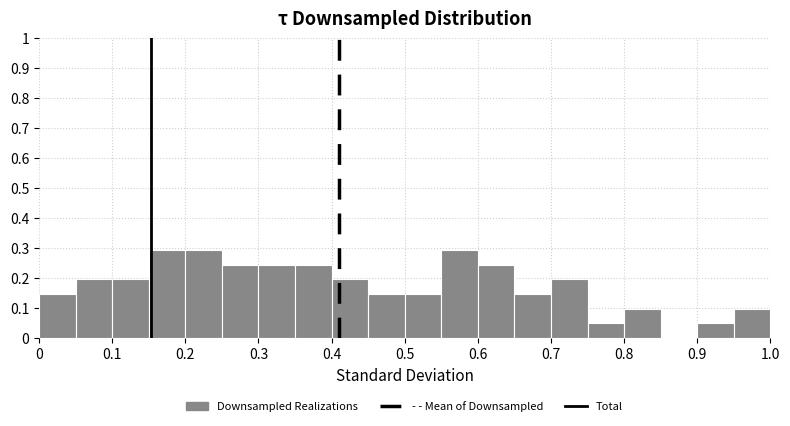

Reading left to right, list every bar in this chart as the range it spans on the x-axis followed by its height. The values are not printed on the chart, so give them approximately, as read against the axis.

0.00 to 0.05: 0.15
0.05 to 0.10: 0.19
0.10 to 0.15: 0.19
0.15 to 0.20: 0.29
0.20 to 0.25: 0.29
0.25 to 0.30: 0.24
0.30 to 0.35: 0.24
0.35 to 0.40: 0.24
0.40 to 0.45: 0.19
0.45 to 0.50: 0.15
0.50 to 0.55: 0.15
0.55 to 0.60: 0.29
0.60 to 0.65: 0.24
0.65 to 0.70: 0.15
0.70 to 0.75: 0.19
0.75 to 0.80: 0.05
0.80 to 0.85: 0.10
0.85 to 0.90: 0
0.90 to 0.95: 0.05
0.95 to 1.00: 0.10